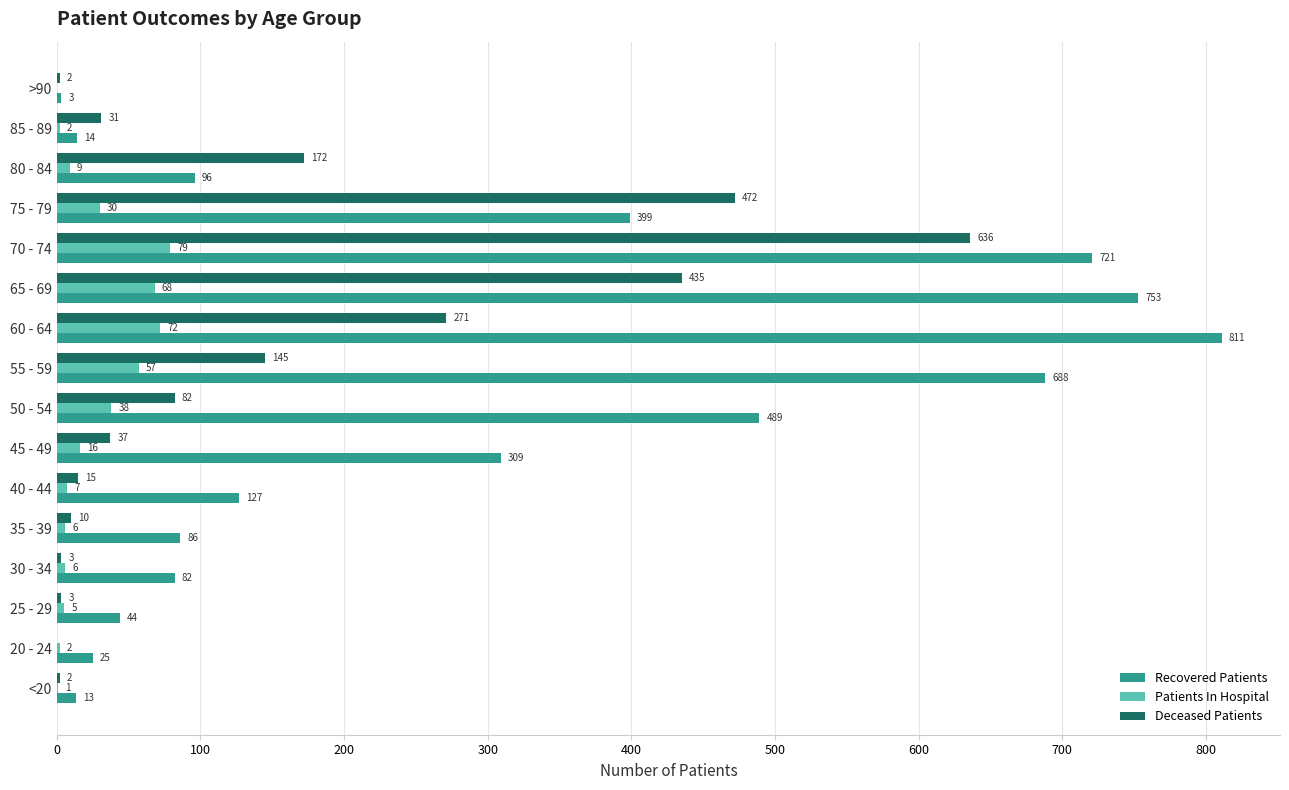

Between 65 - 69 and 80 - 84, which series saw the biggest shift?

Recovered Patients